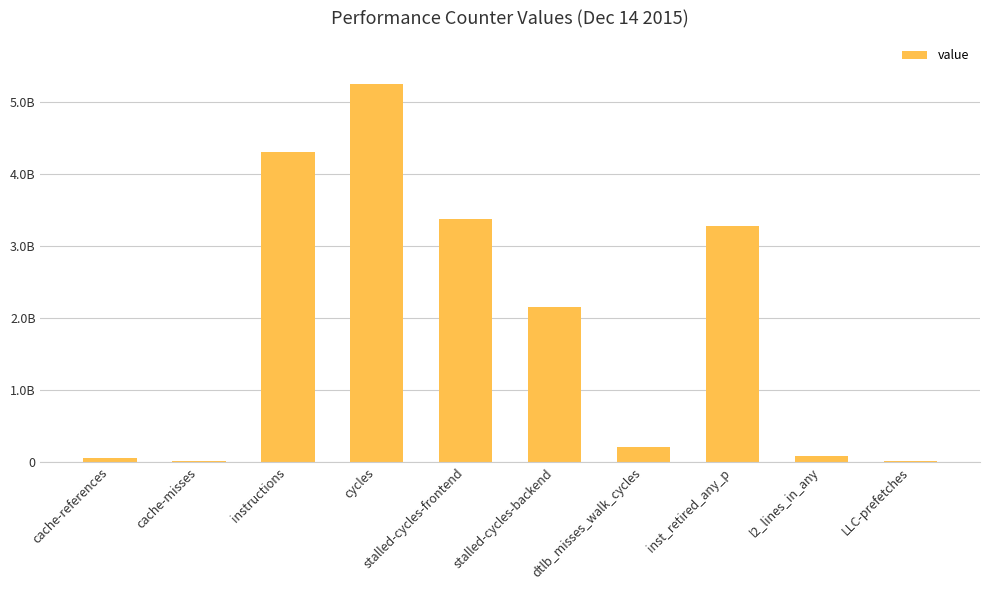

What position from the left is instructions?

3